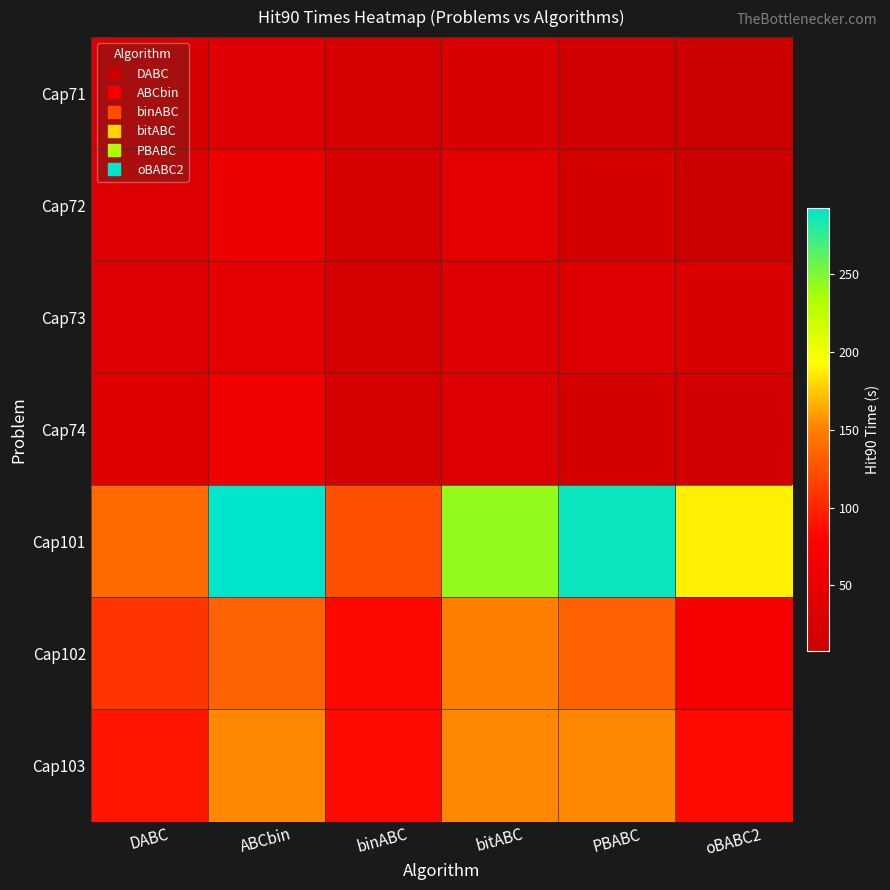

What is the difference between the highest and lowest values at DABC?

112.0